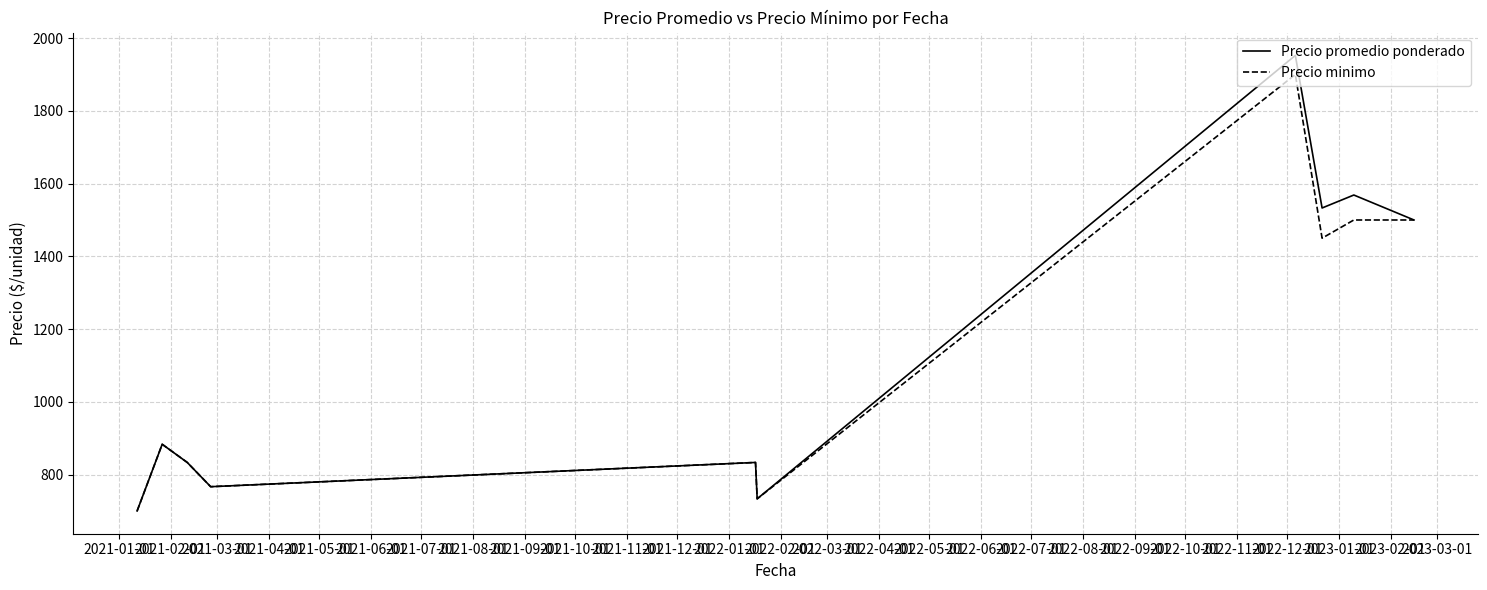

Which series has the widest spread of values?

Precio promedio ponderado